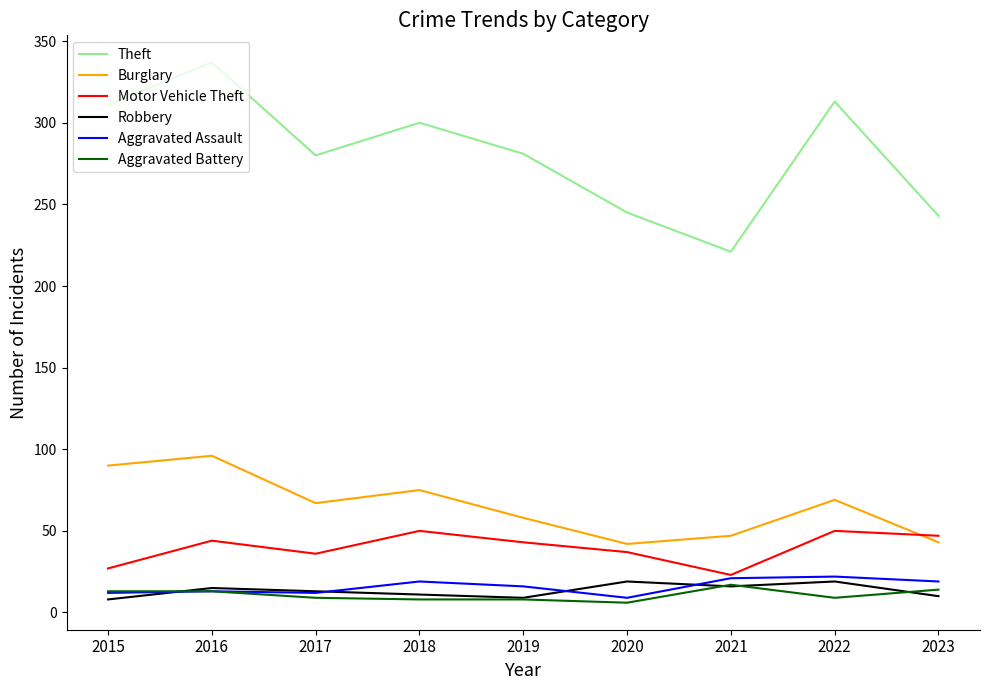

What is the minimum value for Motor Vehicle Theft?

23